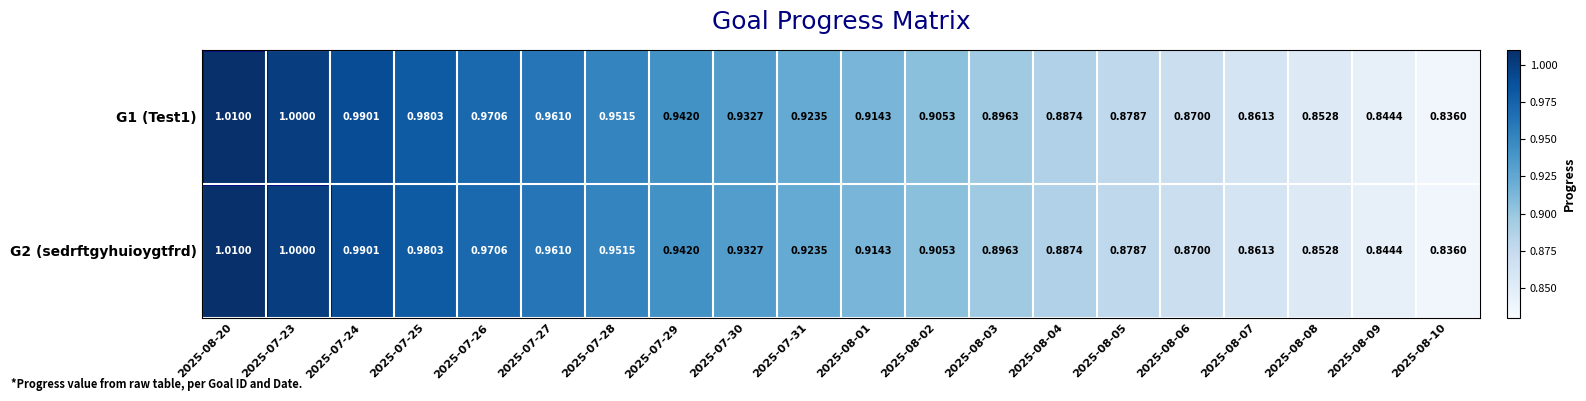

Is the value of G2 (sedrftgyhuioygtfrd) at 2025-07-28 greater than the value of G1 (Test1) at 2025-08-20?

No